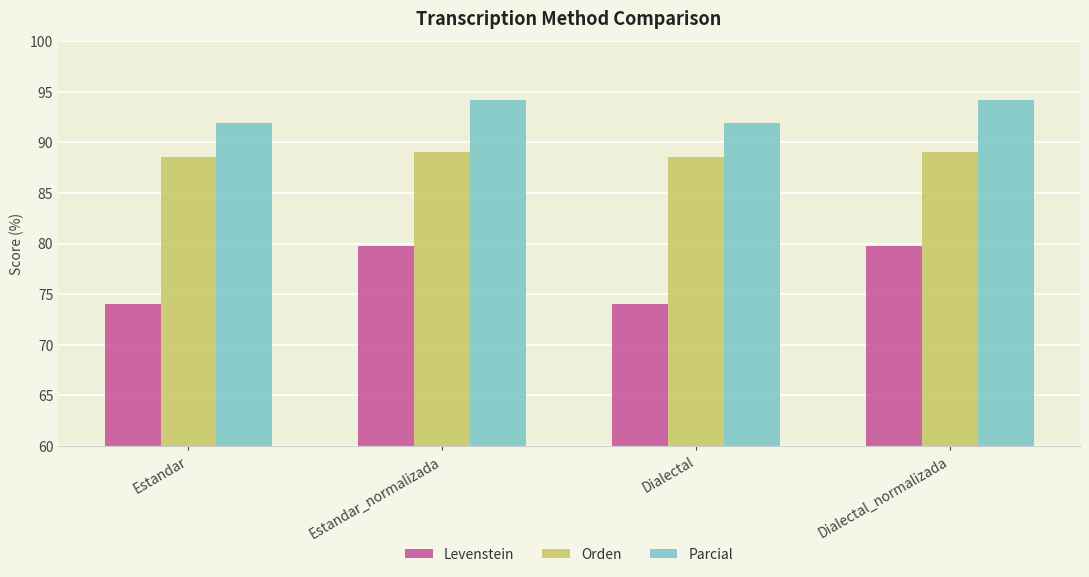

List the series in order of their overall mean, lowest first.

Levenstein, Orden, Parcial